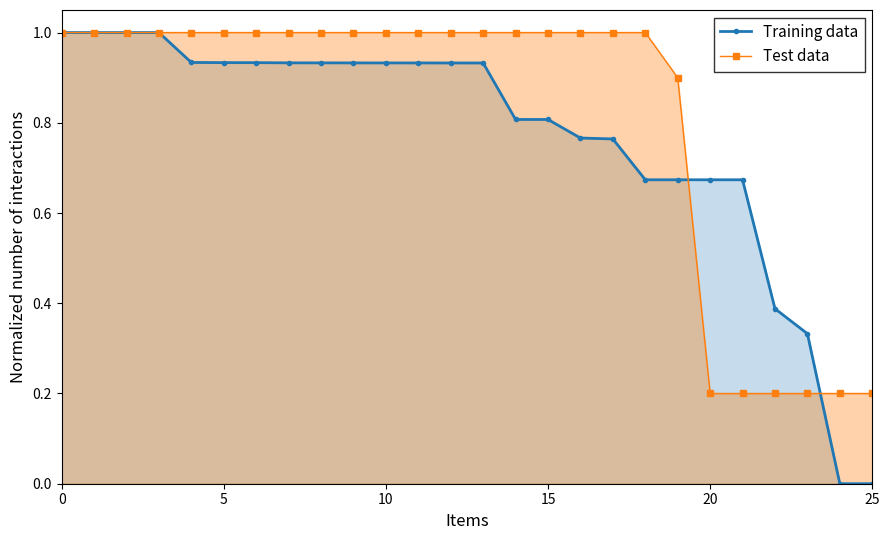

The value of Test data at 16 is 1.6. True or false?

False